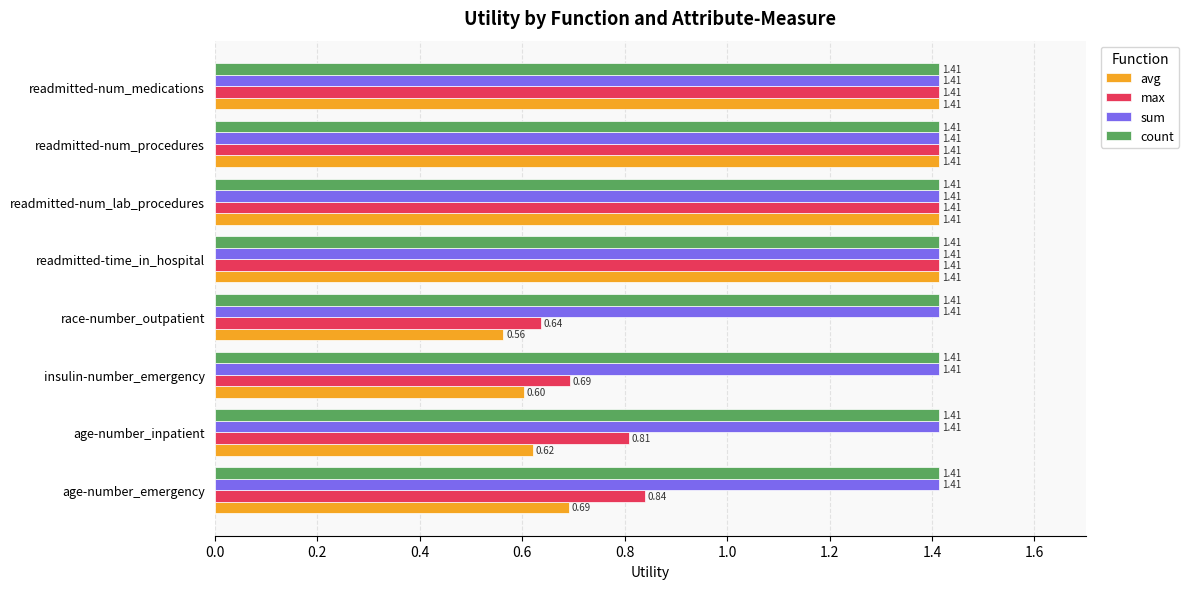

At how many categories does at least one series exceed 0?

8